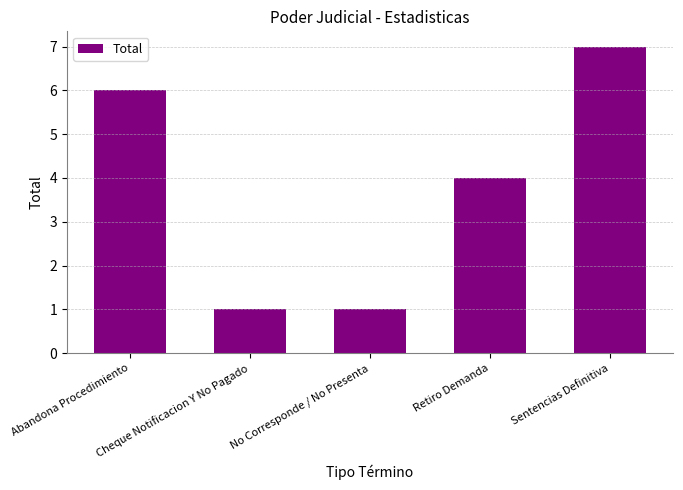

At which label is the value closest to 4?

Retiro Demanda